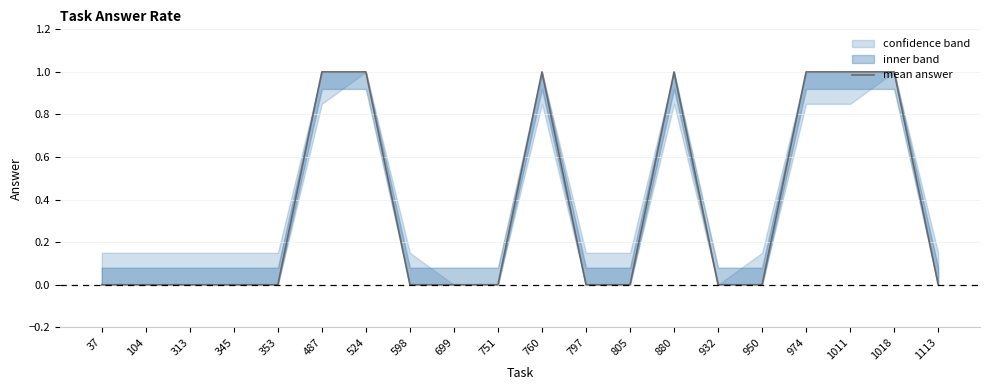

Is it true that the value at 950 is 0?

True